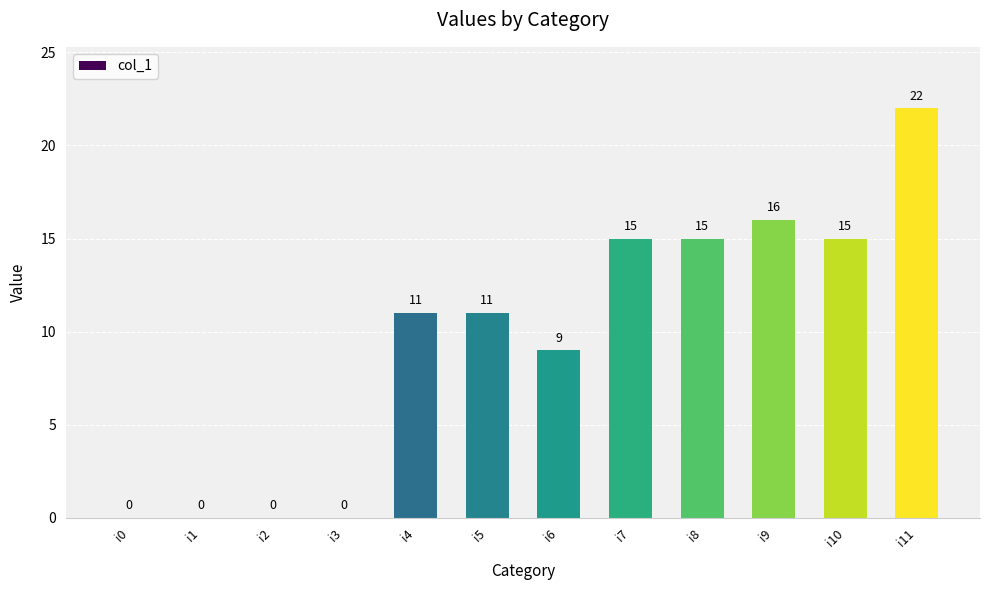

What is the sum of all values?

114